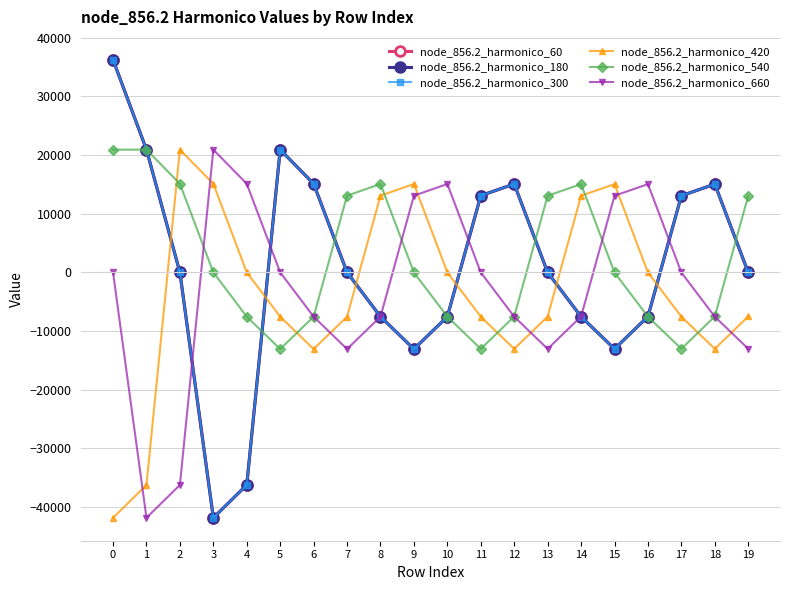

What is the maximum value for node_856.2_harmonico_420?

20914.8